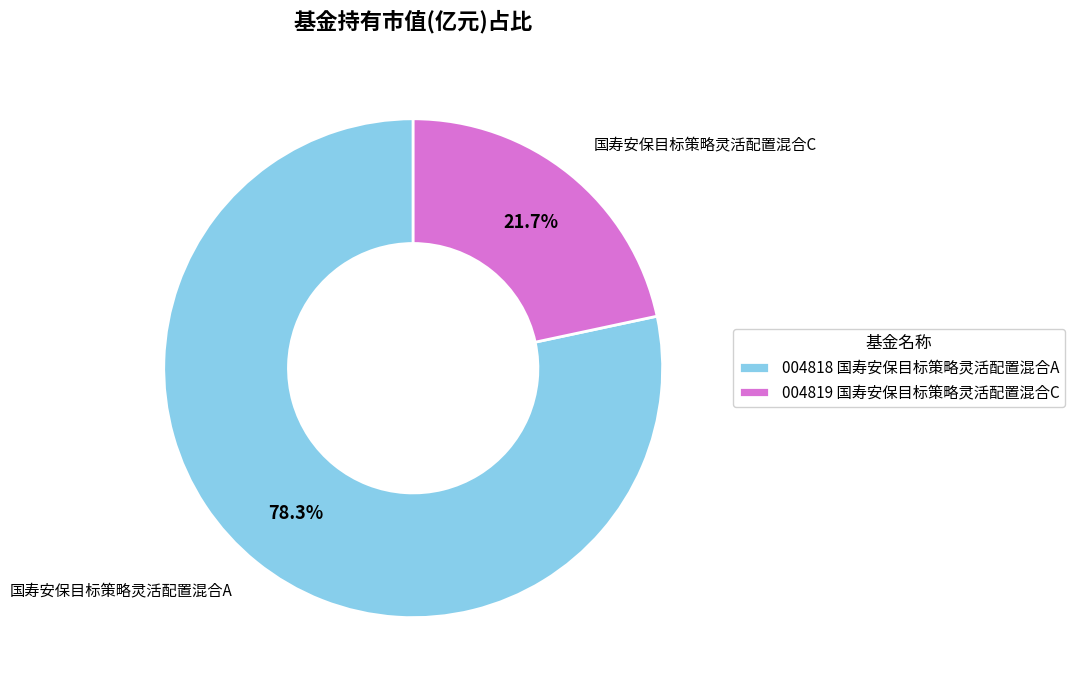

Which slice represents more than half of the pie?

004818 国寿安保目标策略灵活配置混合A